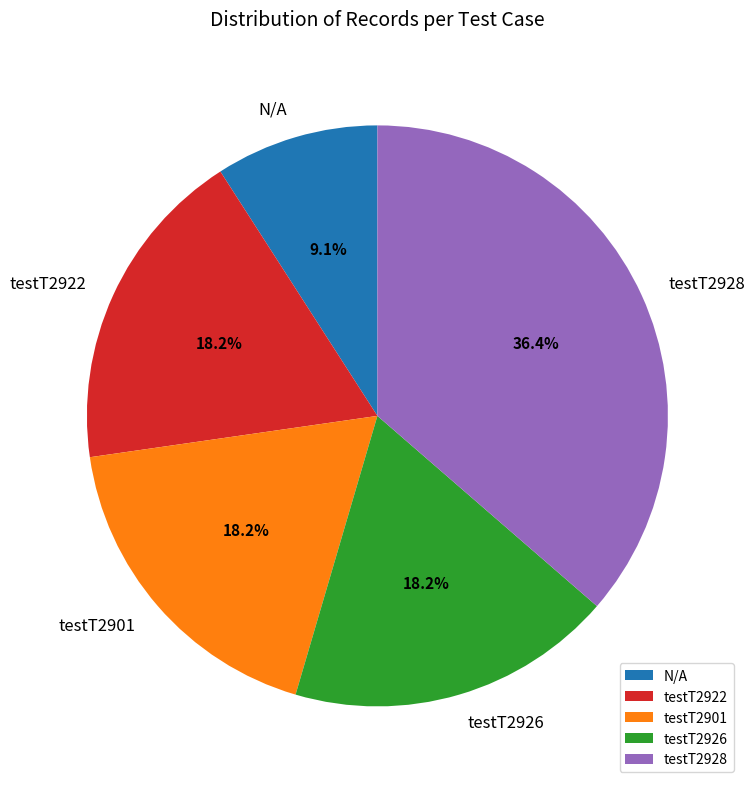

Approximately how many times larger is the value at N/A compared to testT2901?

0.5